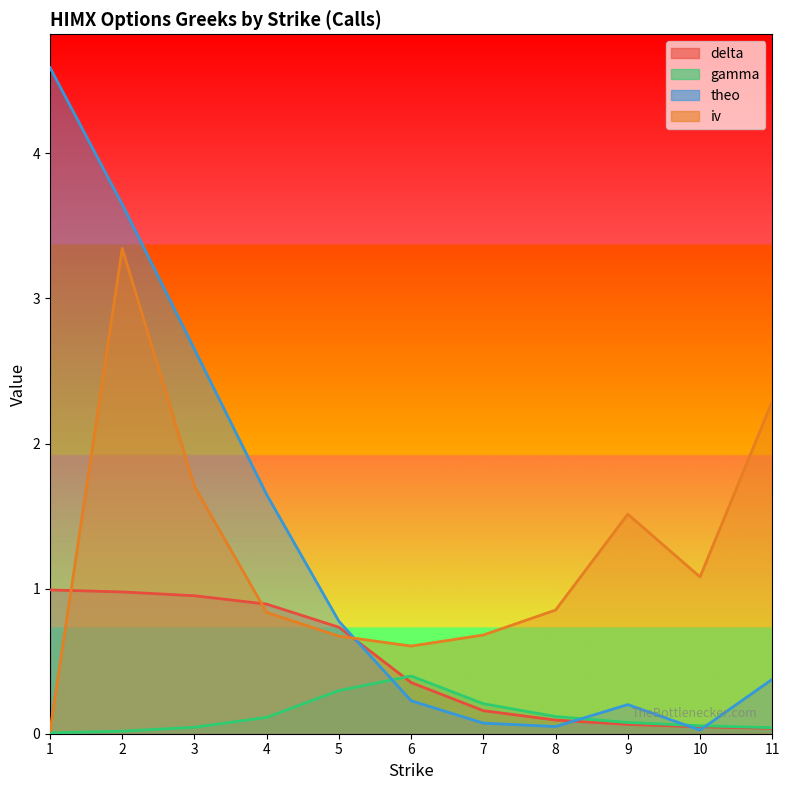

Is it true that theo equals 0.2 at 6?

True